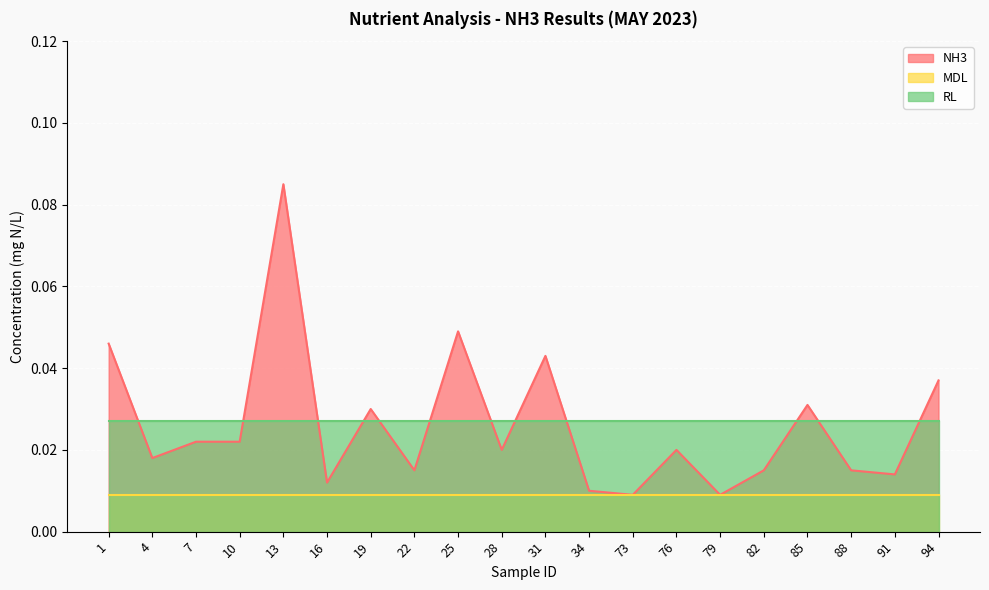

How many lines are shown in the chart?

3